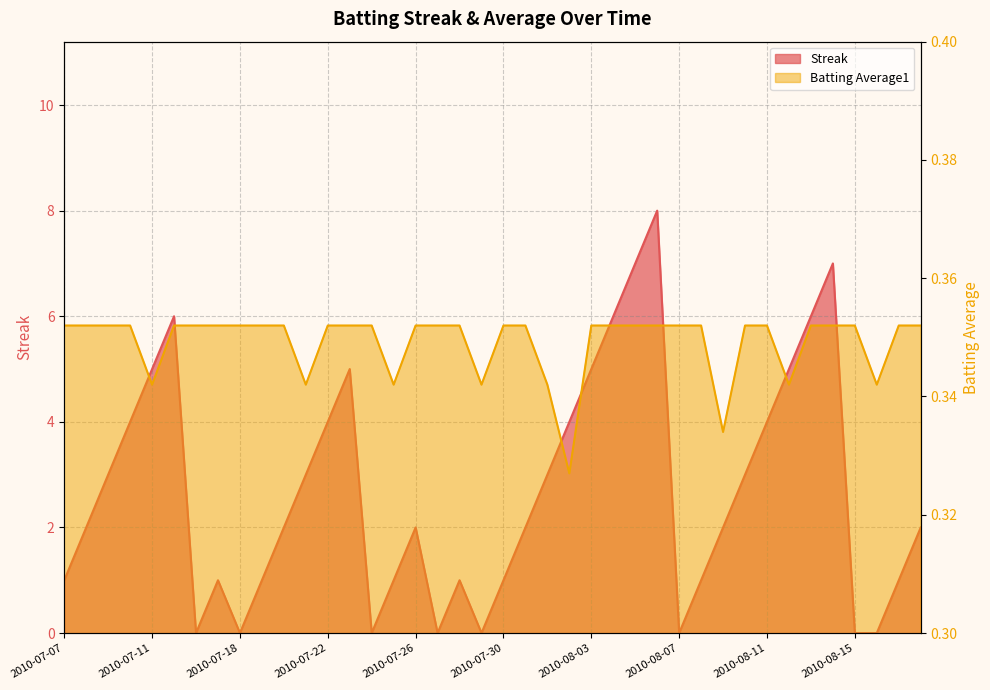

Reading left to right, extract all data points from this chart.

Streak: 1.0	2.0	3.0	4.0	5.0	6.0	0.0	1.0	0.0	1.0	2.0	3.0	4.0	5.0	0.0	1.0	2.0	0.0	1.0	0.0	1.0	2.0	3.0	4.0	5.0	6.0	7.0	8.0	0.0	1.0	2.0	3.0	4.0	5.0	6.0	7.0	0.0	0.0	1.0	2.0
Batting Average1: 0.4	0.4	0.4	0.4	0.3	0.4	0.4	0.4	0.4	0.4	0.4	0.3	0.4	0.4	0.4	0.3	0.4	0.4	0.4	0.3	0.4	0.4	0.3	0.3	0.4	0.4	0.4	0.4	0.4	0.4	0.3	0.4	0.4	0.3	0.4	0.4	0.4	0.3	0.4	0.4